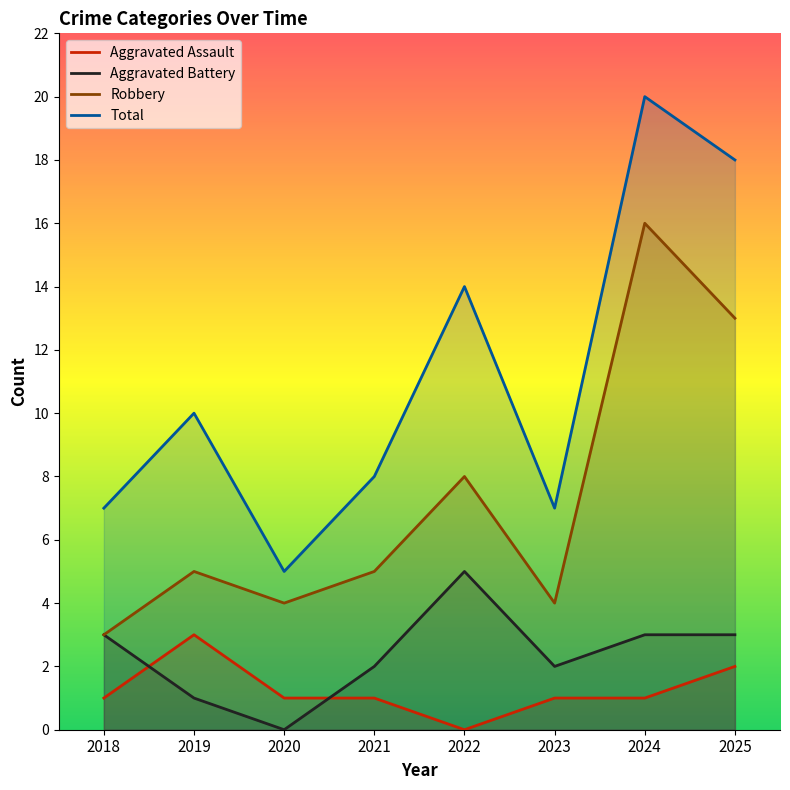

How many series are shown in this chart?

4